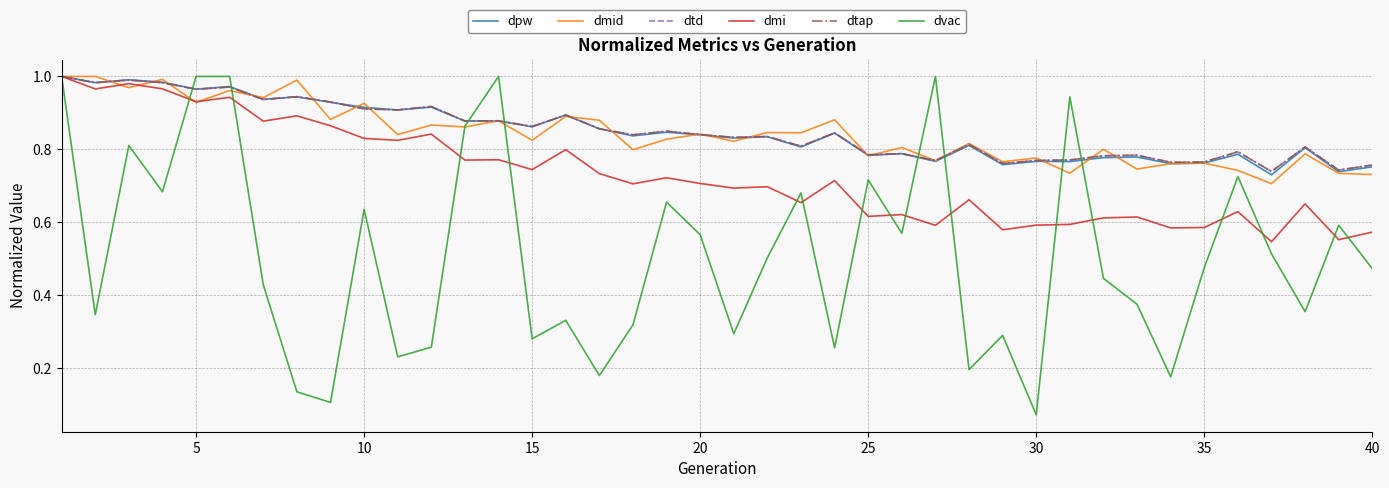

Is this an area chart (filled region under the line)?

No